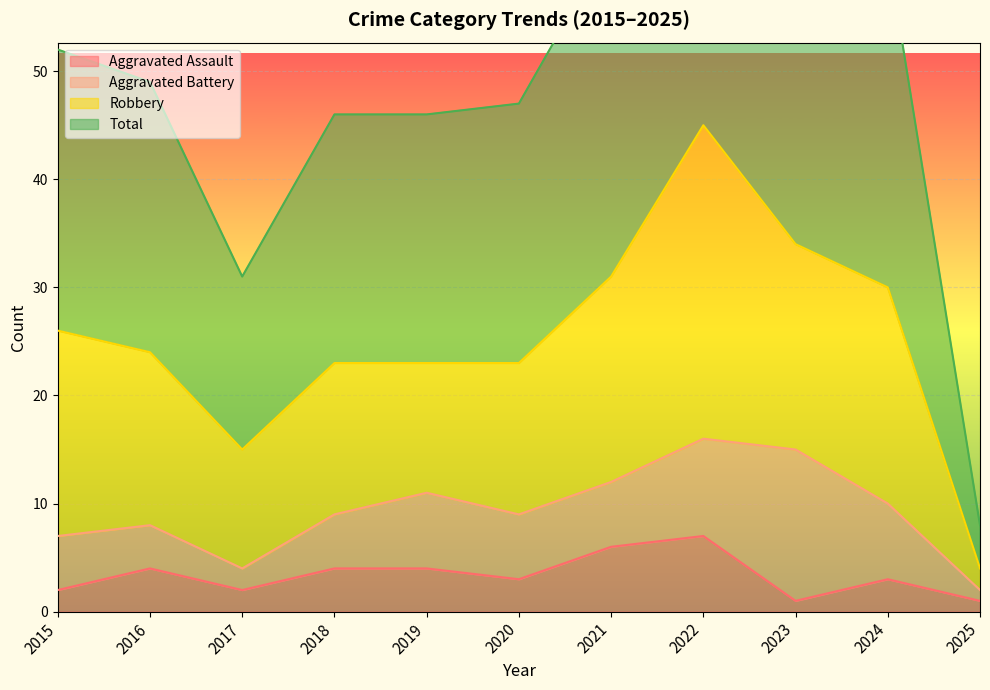

Where is Total nearest to the value 50?

2016